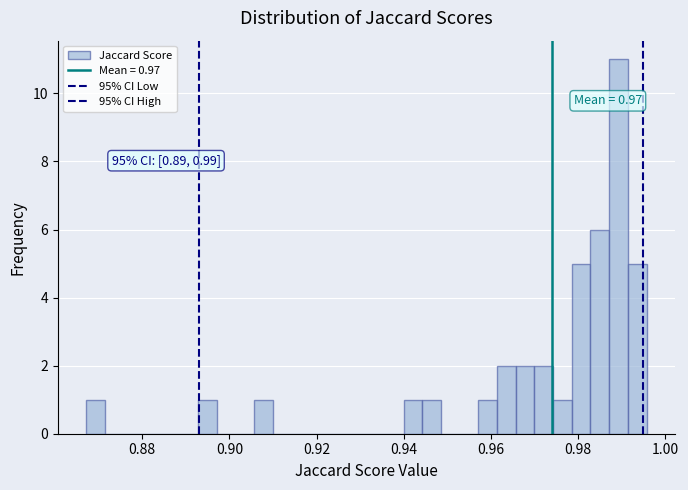

Around what value on the x-axis is the tallest bar? Give the approximate position of its centre, as read against the axis.

0.990